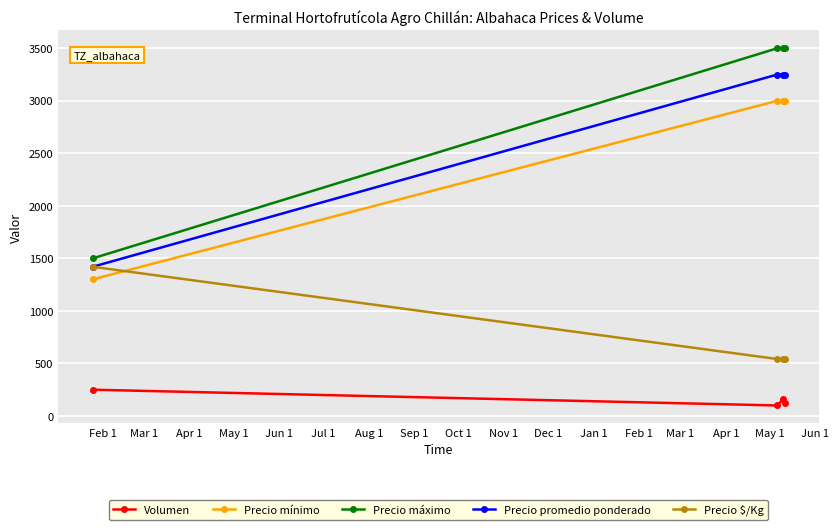

True or false: Volumen and Precio promedio ponderado intersect in this chart.

False